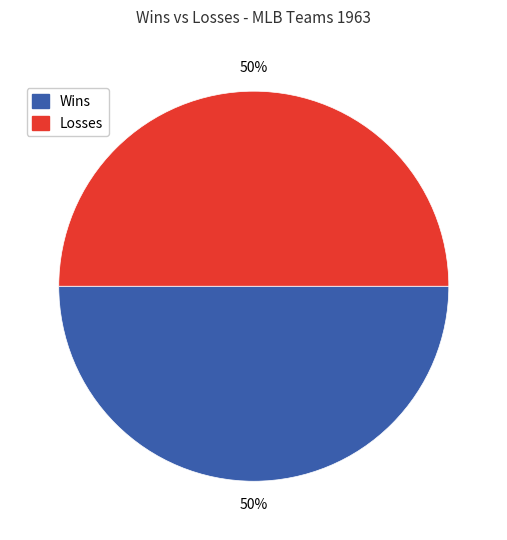

Count the number of slices in the pie.

2